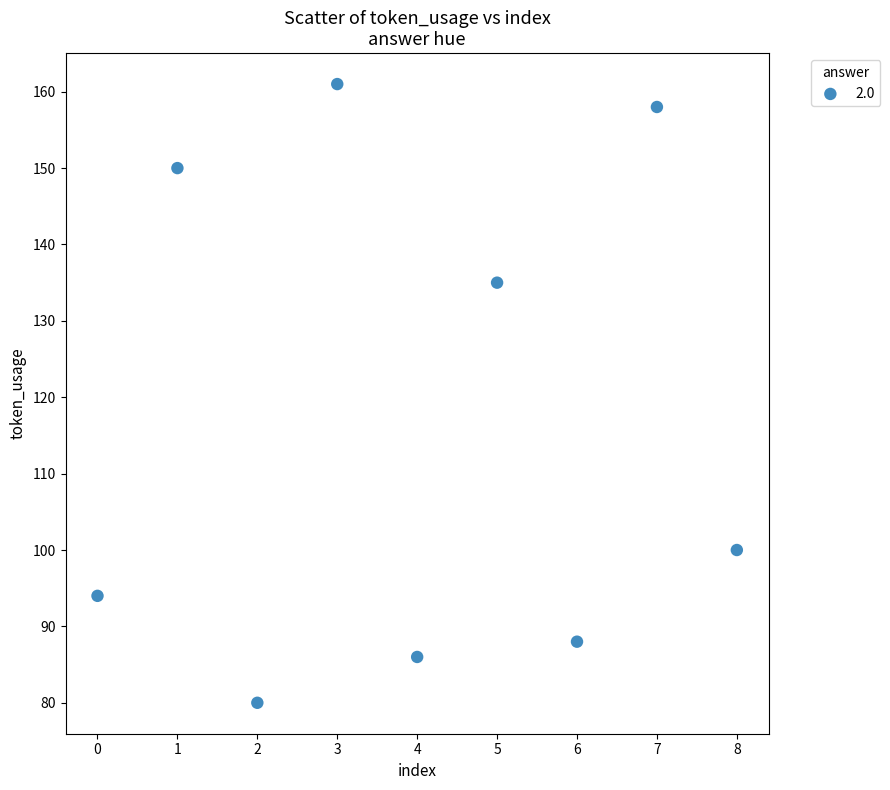

What Y value in the scatter plot is closest to 120?

135